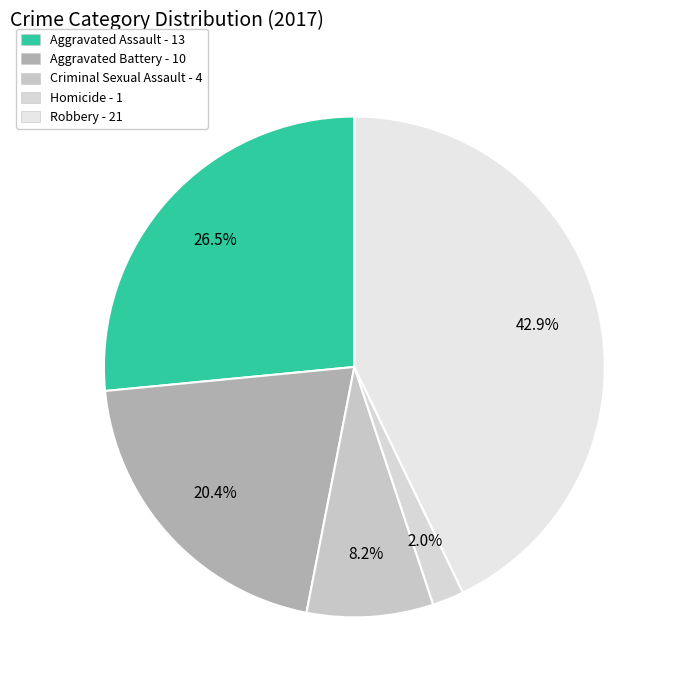

Rank the categories by value from lowest to highest.

Homicide, Criminal Sexual Assault, Aggravated Battery, Aggravated Assault, Robbery